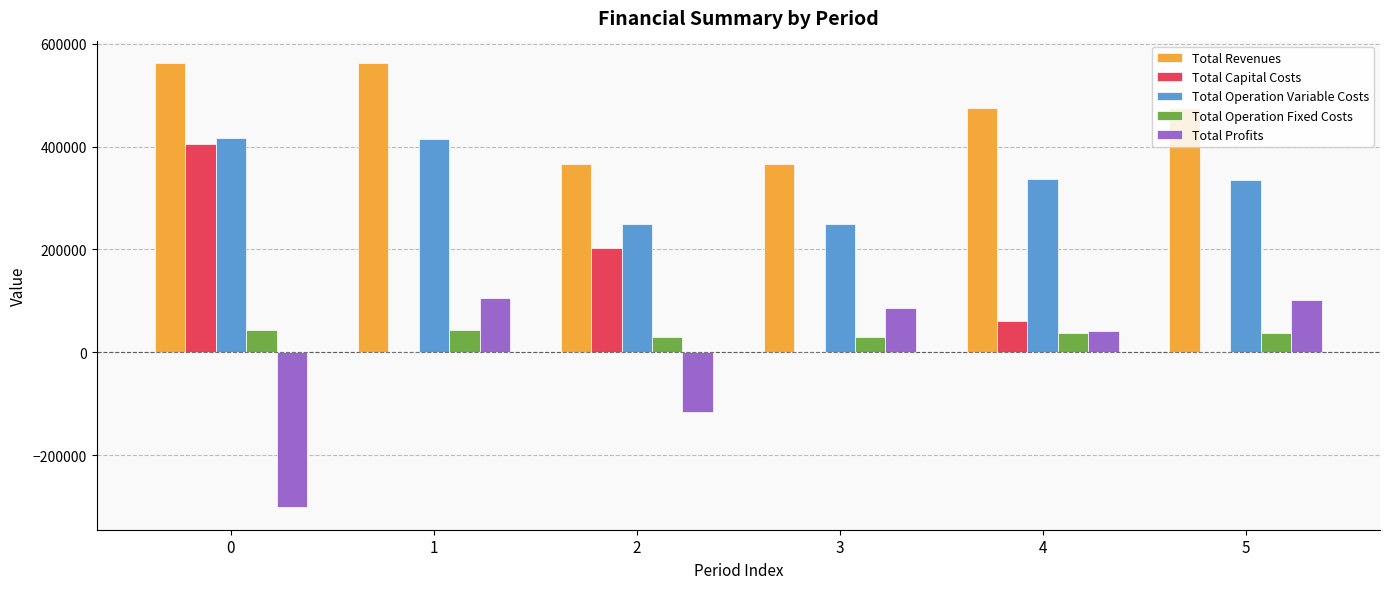

Is the value of Total Capital Costs at 2 greater than the value of Total Operation Variable Costs at 3?

No